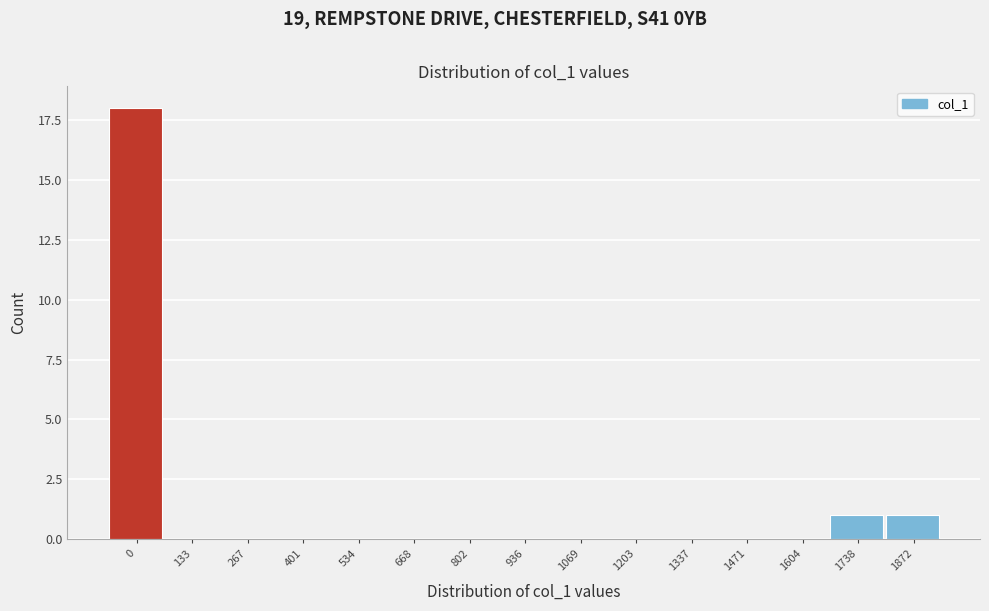

Reading right to left, what are all the values shown in this chart?

1872=1	1738=1	1604=0	1471=0	1337=0	1203=0	1069=0	936=0	802=0	668=0	534=0	401=0	267=0	133=0	0=18